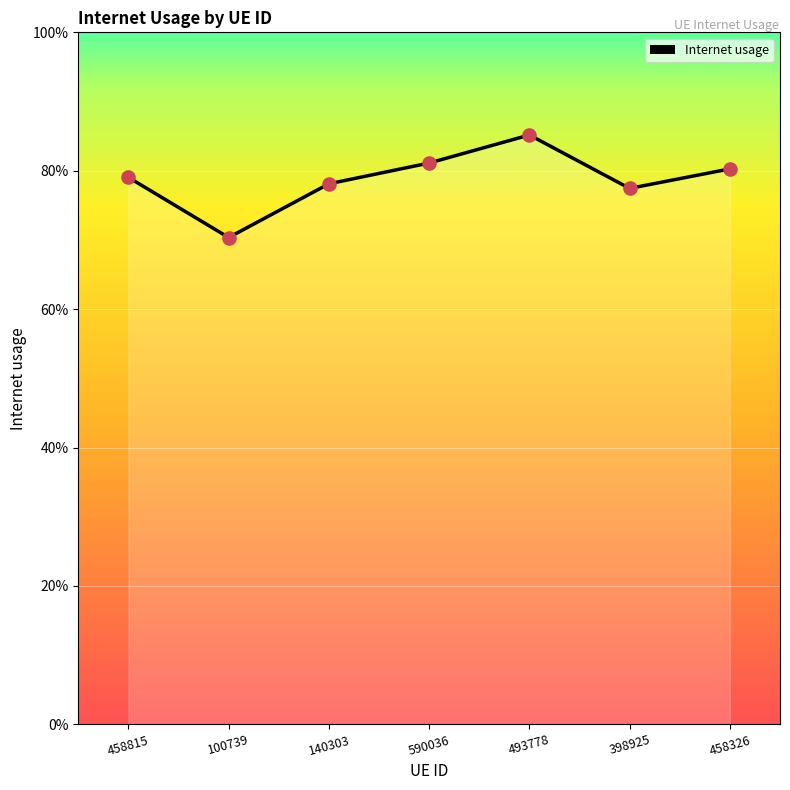

Between 493778 and 458326, which is larger?

493778